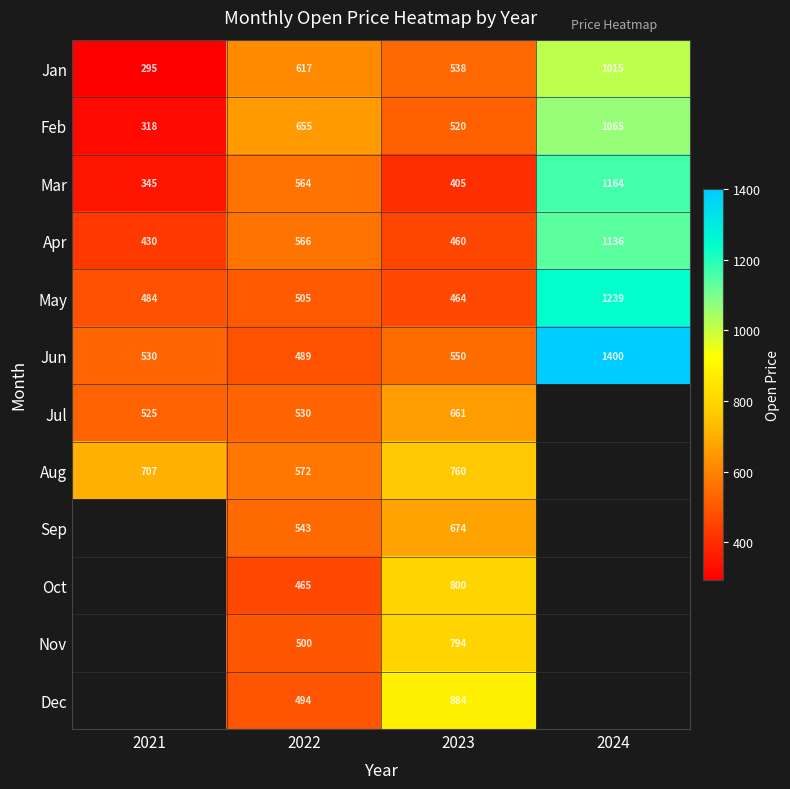

The value of Jan at 2024 is 612.3. True or false?

False